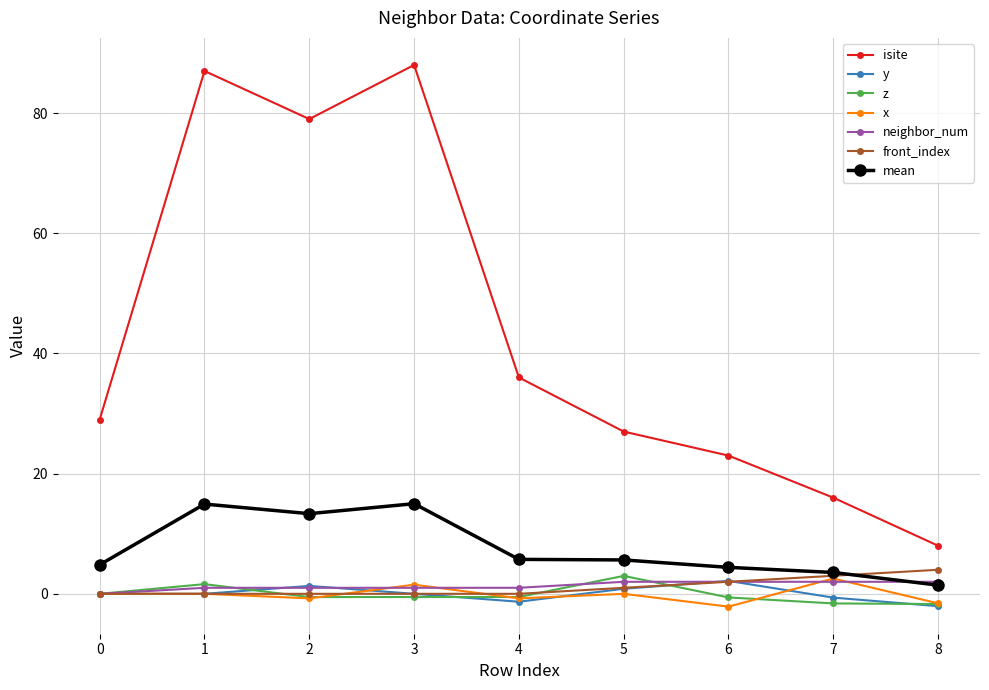

Which series has the largest total across all categories?

isite